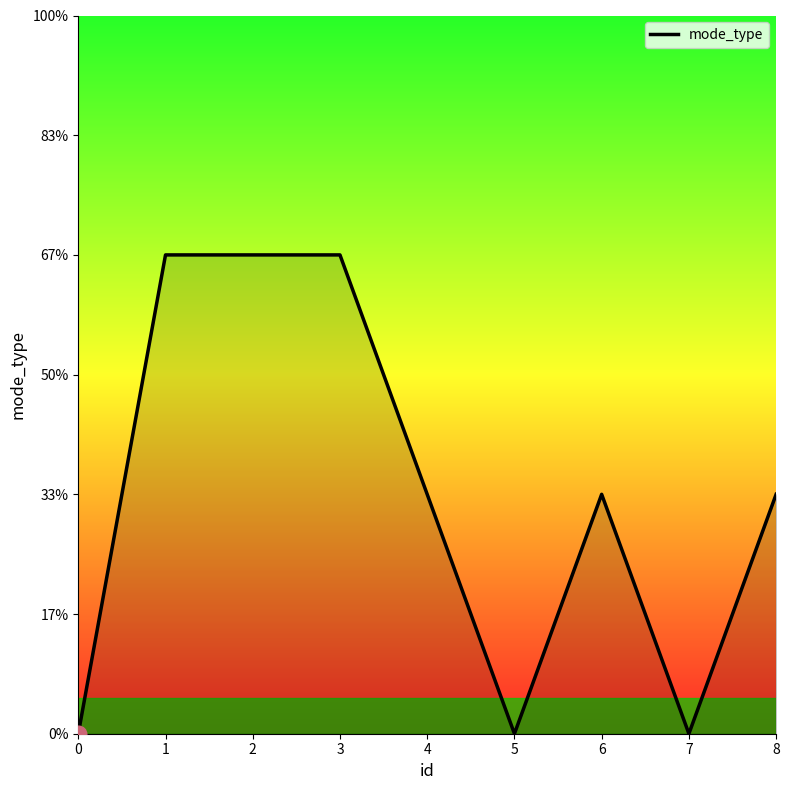

Does the chart display data point markers on the line(s)?

No